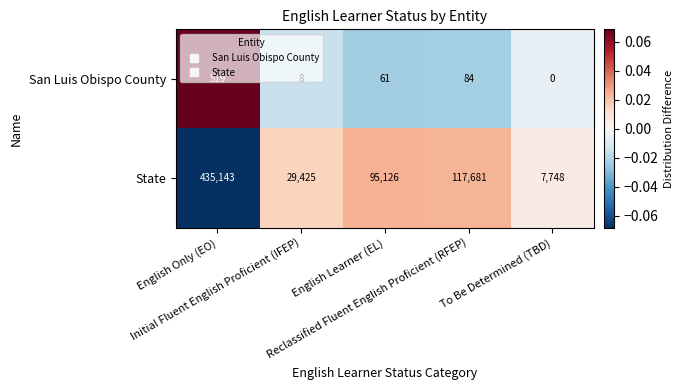

What is the highest value of the San Luis Obispo County series?

519